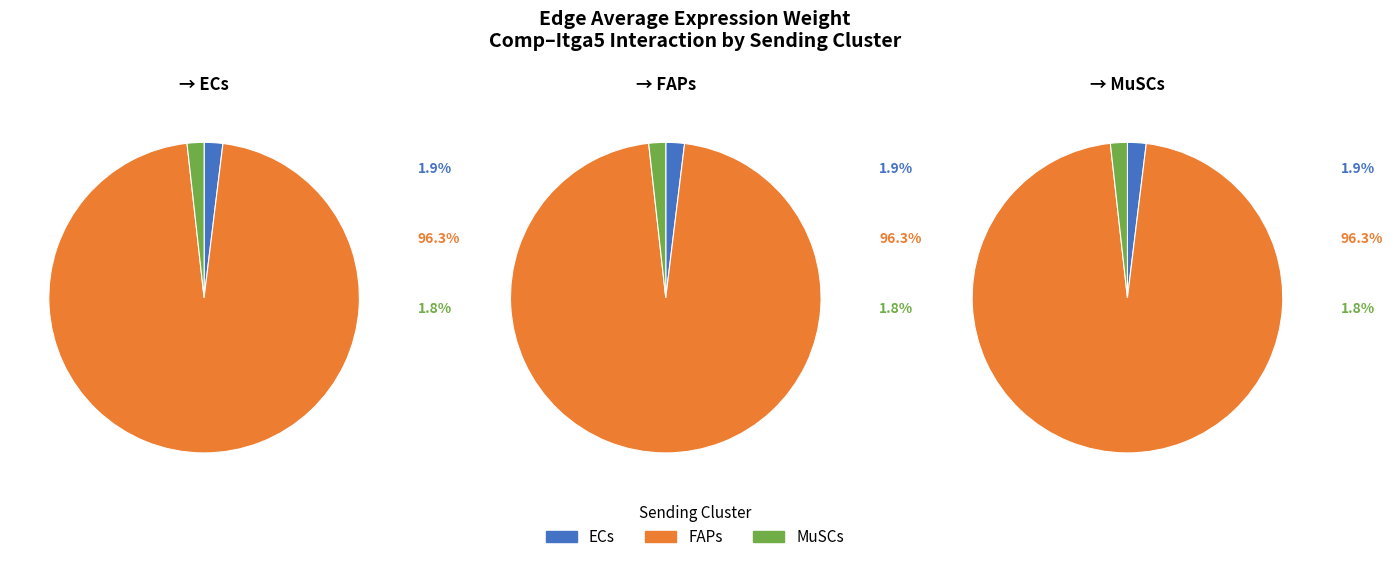

At MuSCs, list the series in order from smallest to largest.

MuSCs, ECs, FAPs